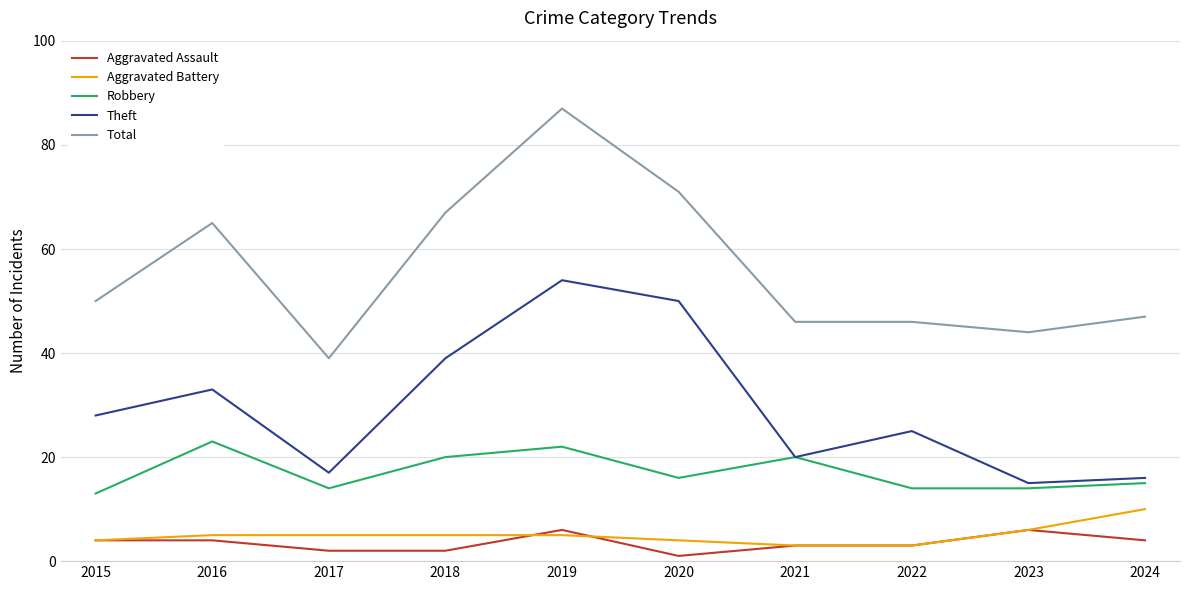

What are all the series names shown in the legend?

Aggravated Assault, Aggravated Battery, Robbery, Theft, Total